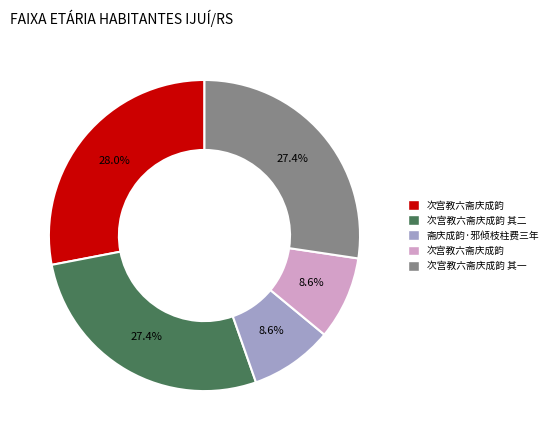

Is there any slice that represents more than half of the pie?

No